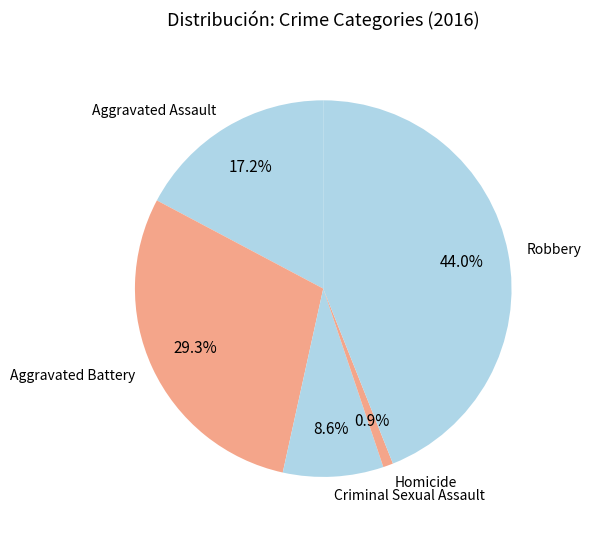

Is it true that Aggravated Assault is 17% of the pie?

True